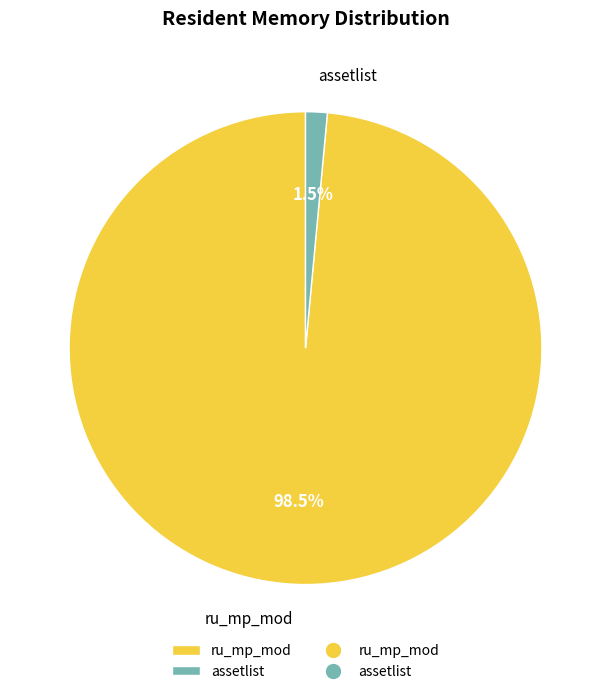

True or false: assetlist accounts for 11% of the total.

False